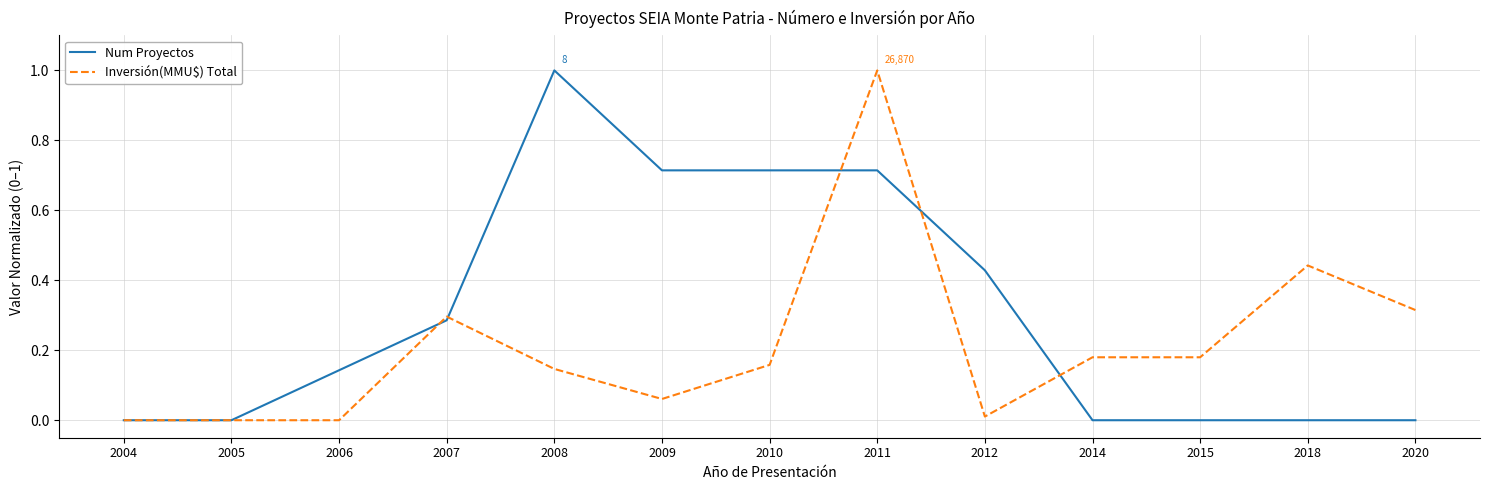

True or false: Num Proyectos and Inversión(MMU$) Total cross at least once.

True